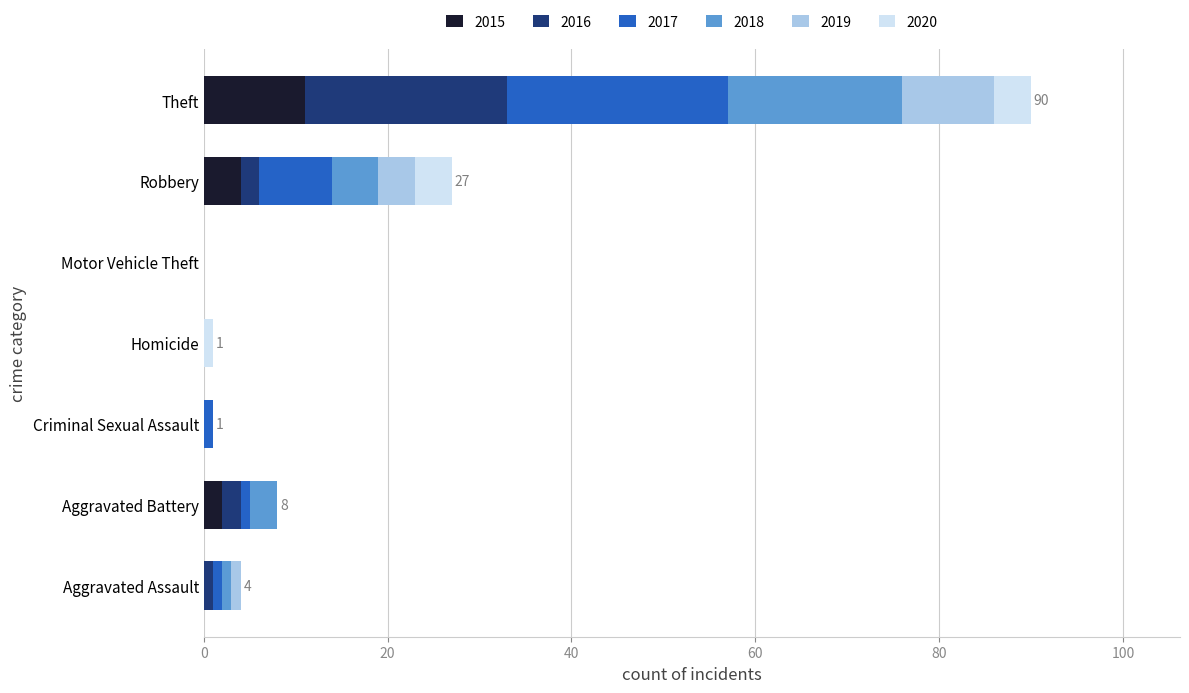

Count the number of data series in this chart.

6